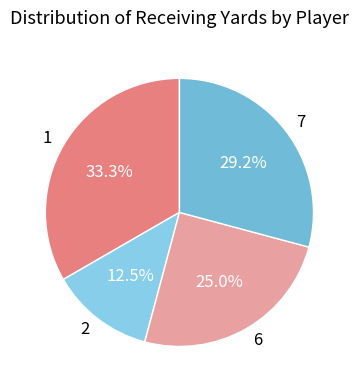

How many segments does this pie chart have?

4